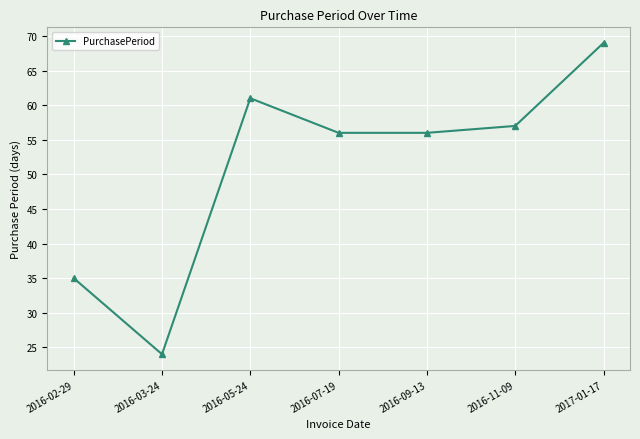

Read the value at 2016-11-09, to the nearest 5.

55